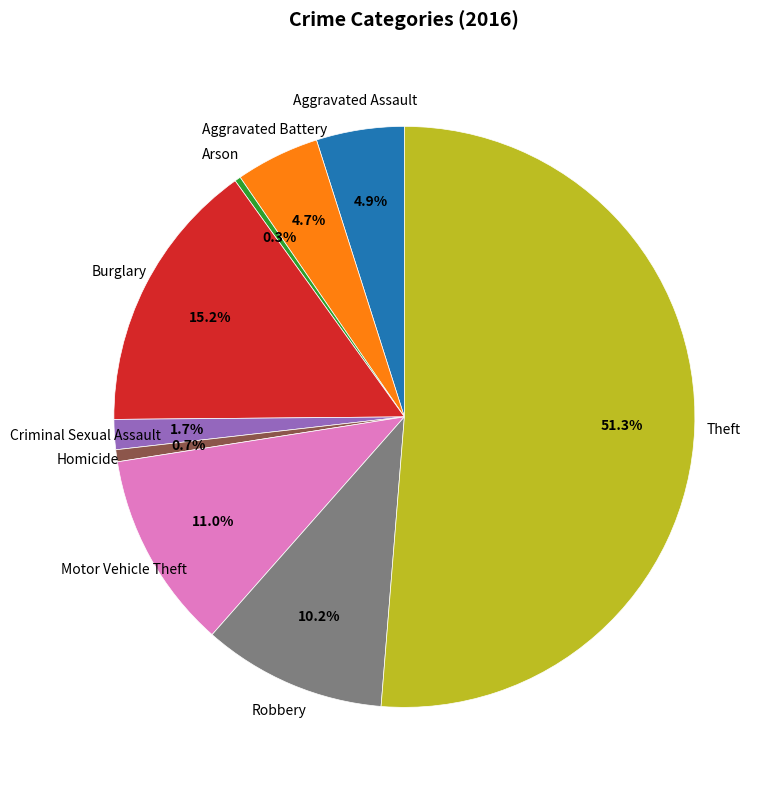

Approximately how many times larger is the value at Aggravated Assault compared to Criminal Sexual Assault?

2.9